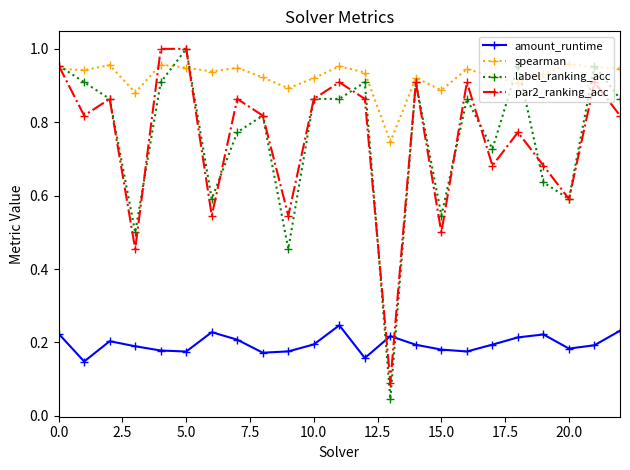

True or false: spearman and amount_runtime intersect in this chart.

False